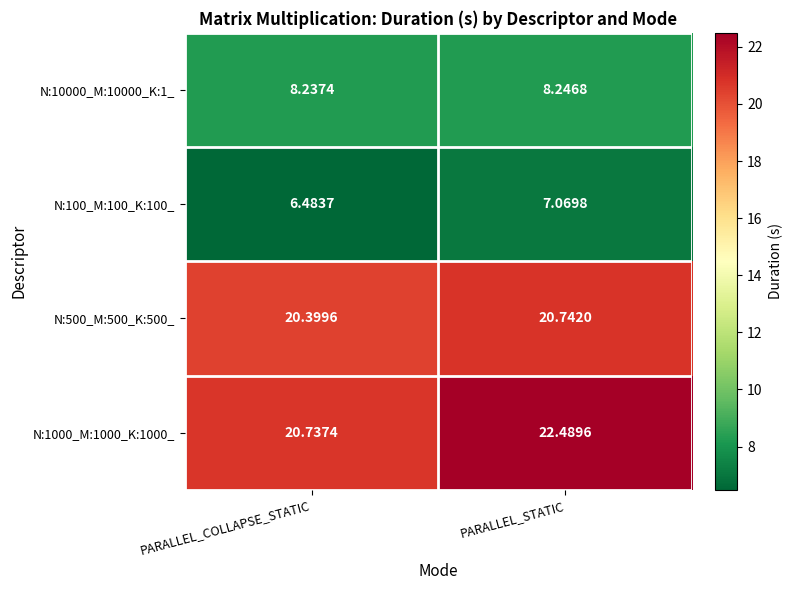

List the labels in order of N:10000_M:10000_K:1_ value, largest first.

PARALLEL_STATIC, PARALLEL_COLLAPSE_STATIC